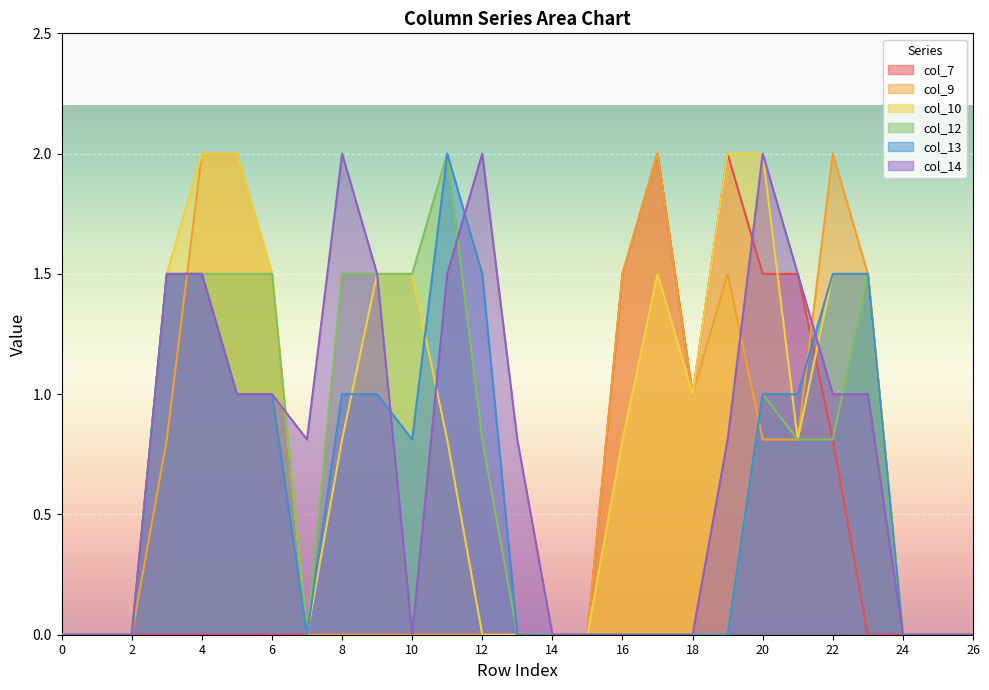

What is the average value of the col_7 series?

0.4